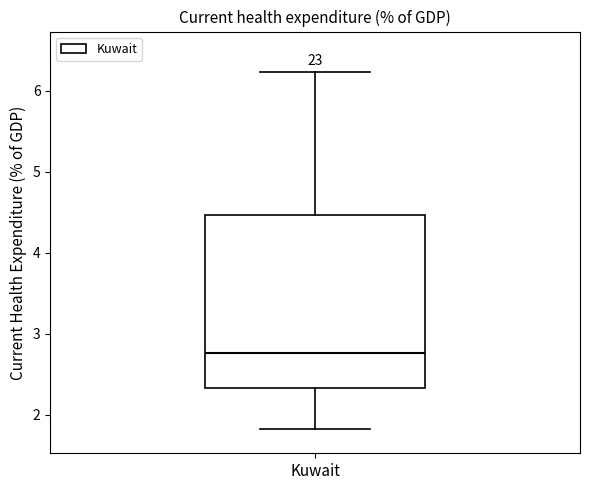

Where is the lower edge of the box for Kuwait on the y-axis? The values are not printed on the chart, so give them approximately, as read against the axis.

2.3